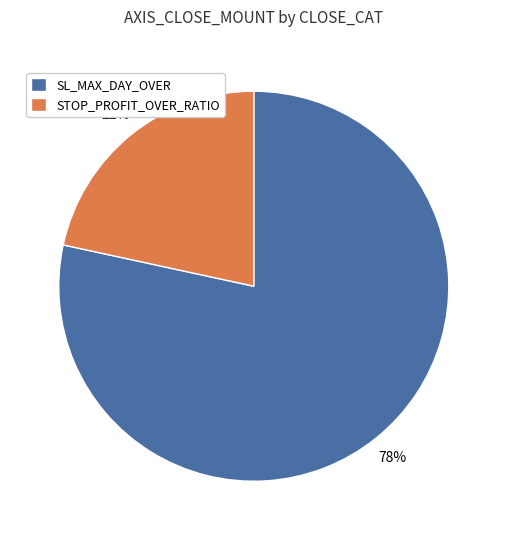

To the nearest percent, what portion does SL_MAX_DAY_OVER represent?

78%